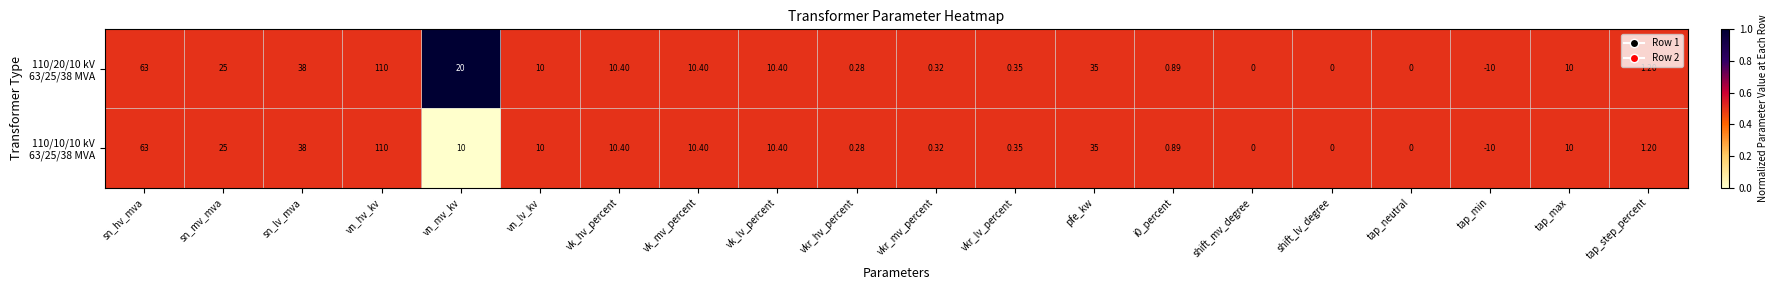

Which label corresponds to the smallest value in the chart?

tap_min